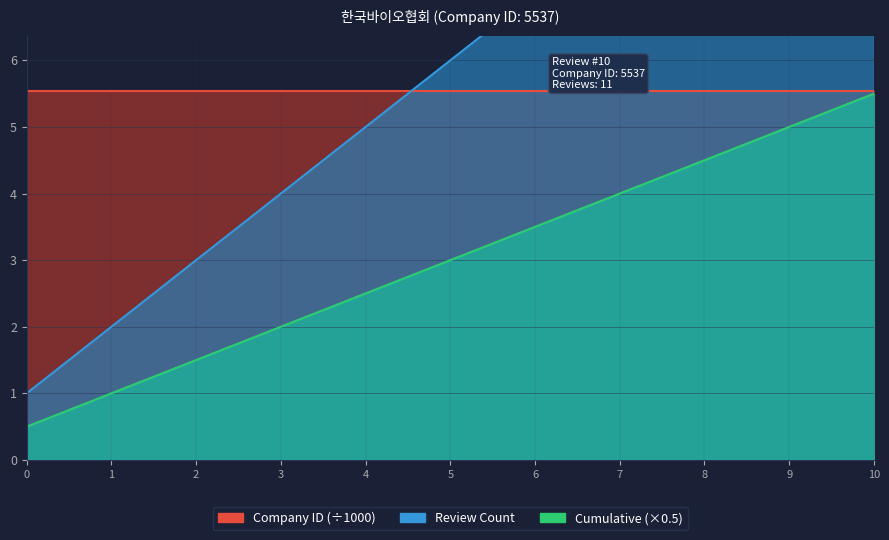

What is the difference between the maximum and minimum values in the Cumulative Reviews series?

5.0